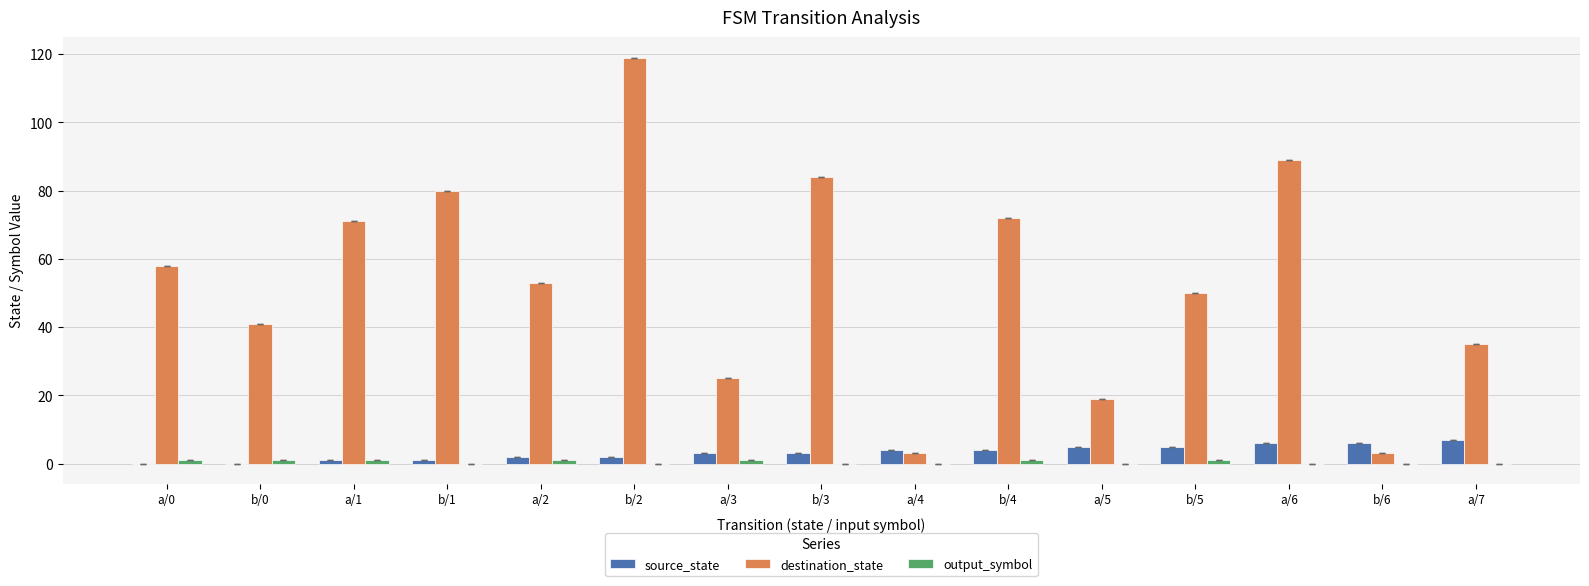

What is the maximum value for destination_state?

119